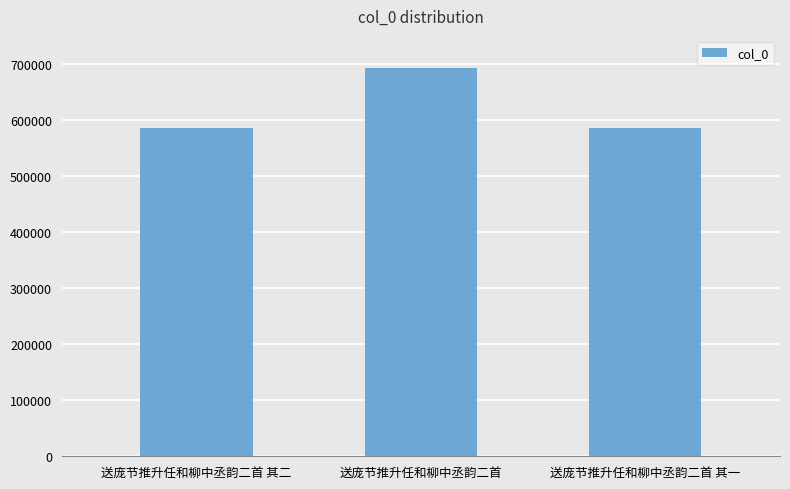

What is the sum of the values at 送庞节推升任和柳中丞韵二首 and 送庞节推升任和柳中丞韵二首 其二?

1278451